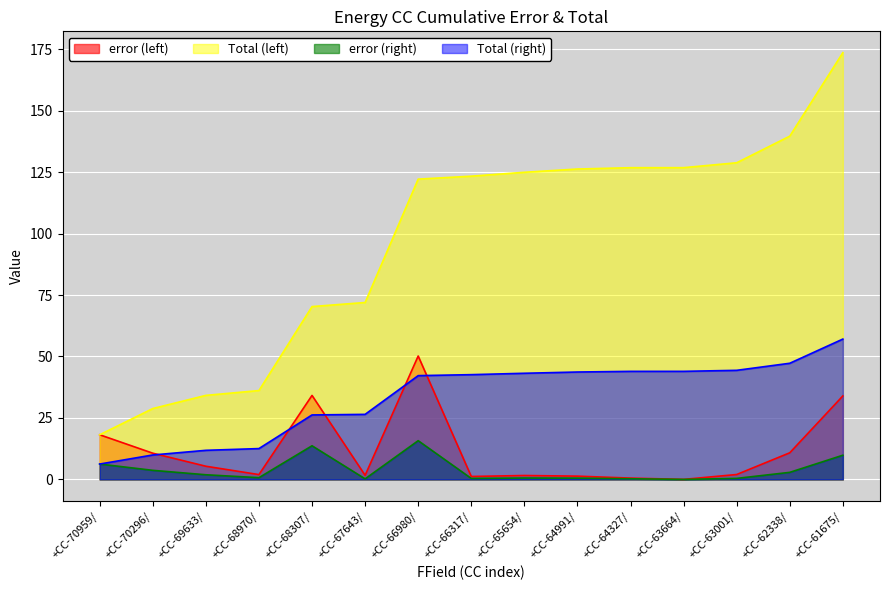

What is the sum of the error (right) values at +CC-64991/ and +CC-69633/?

2.4